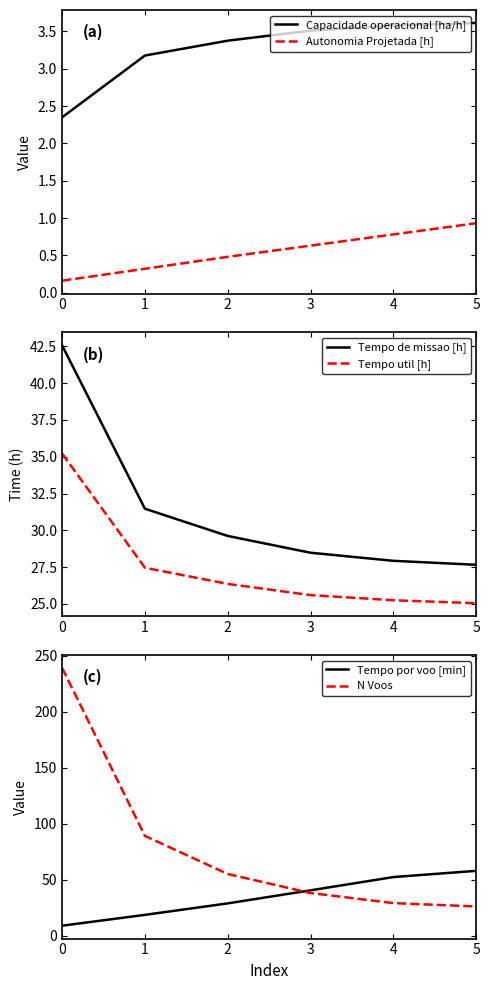

Is it true that Tempo por voo [min] equals 57.8 at 5?

True